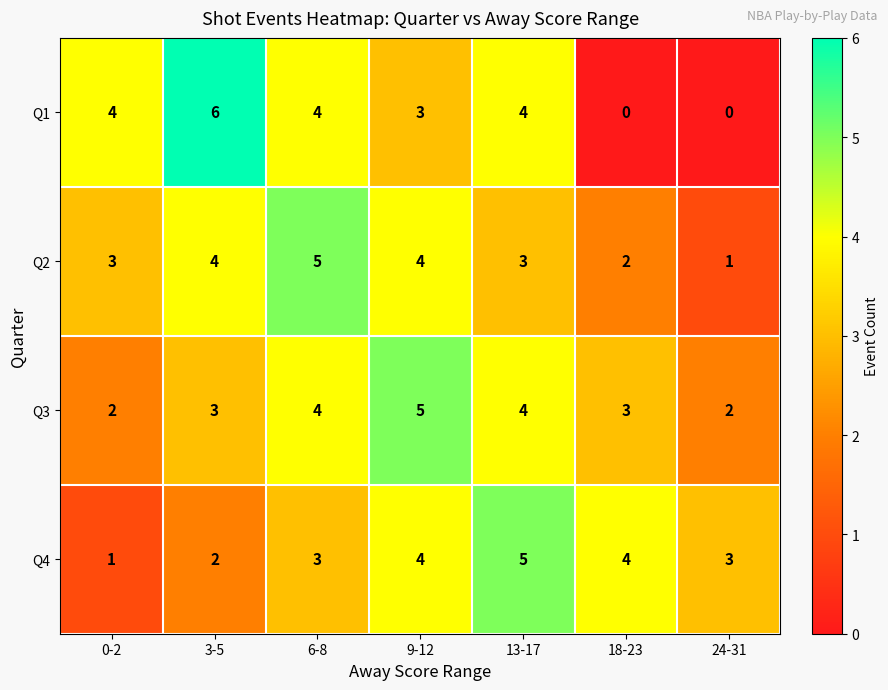

Which series changed the most between 0-2 and 13-17?

Q4